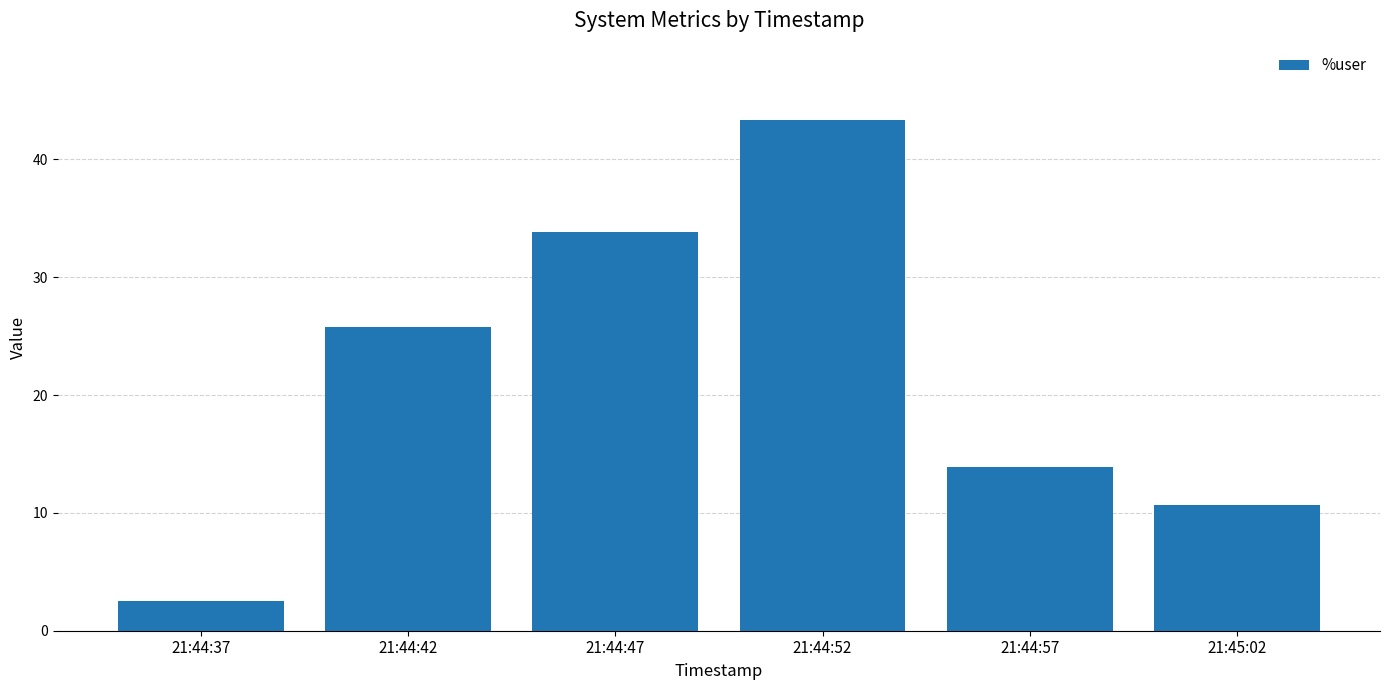

What is the difference between the maximum and minimum values?

40.8